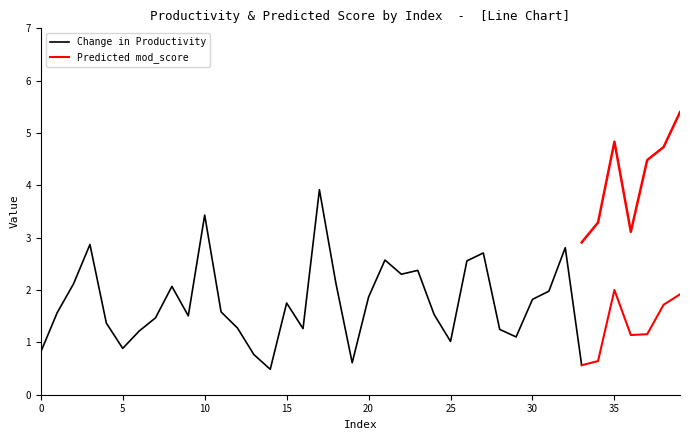

How many series are shown in this chart?

2